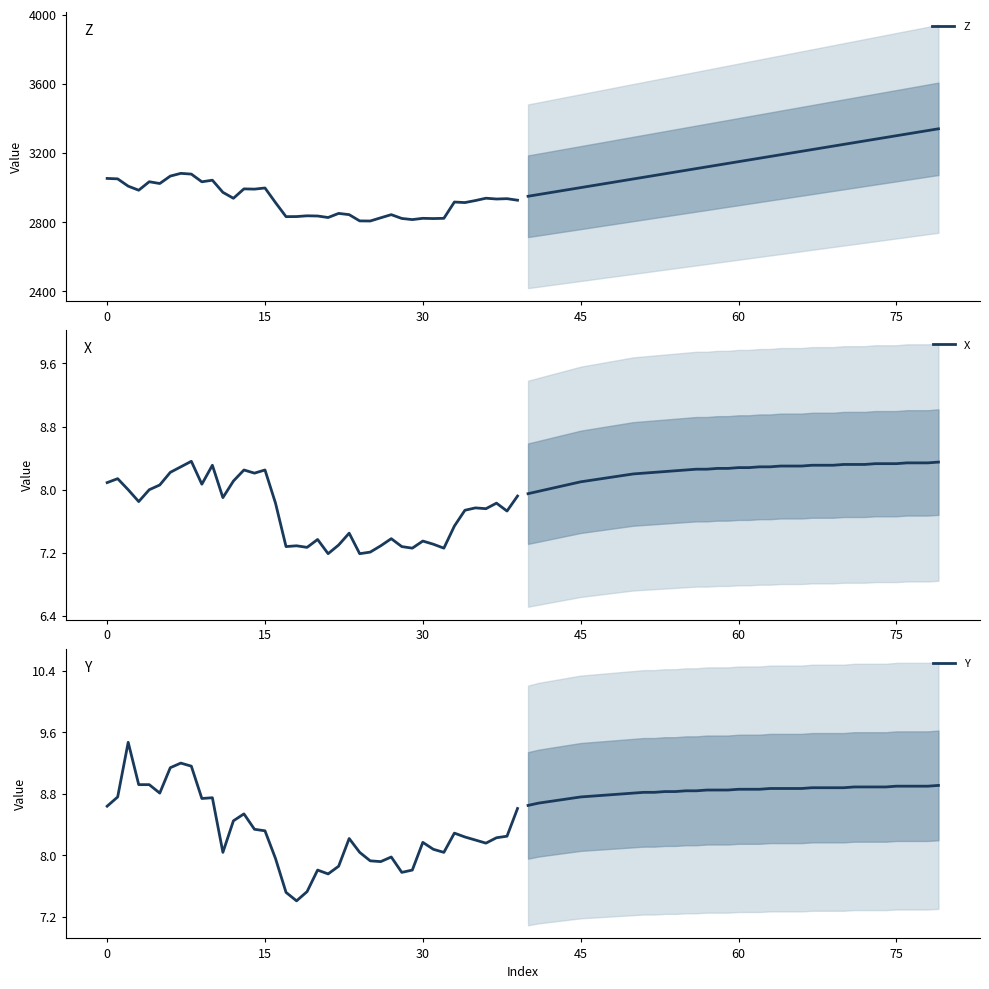

What is the difference between the second highest and second lowest values in the X series?

1.1